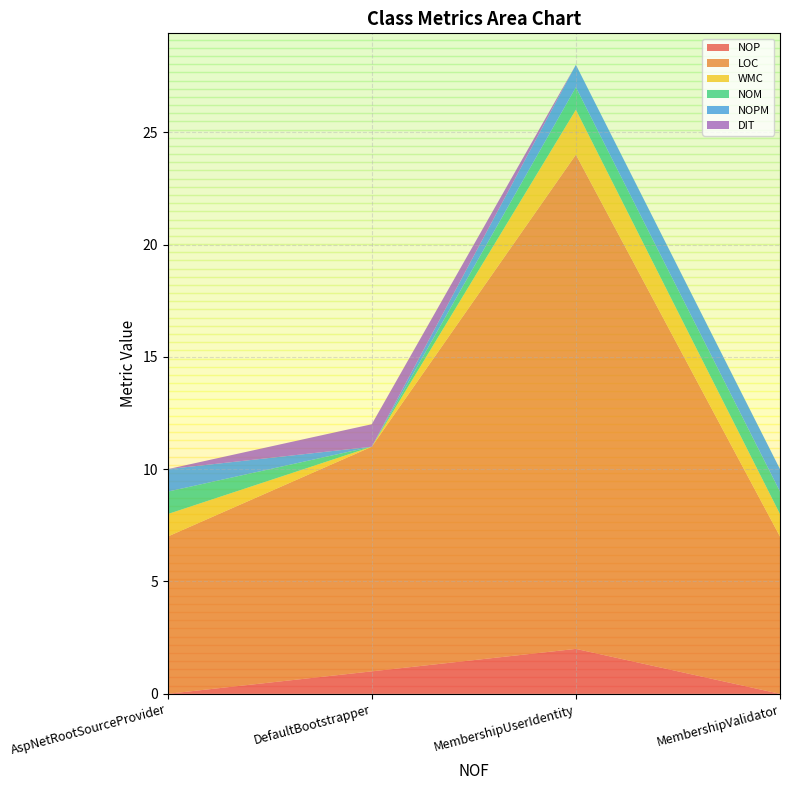

Reading left to right, what are all the values shown in this chart?

NOP: AspNetRootSourceProvider=0	DefaultBootstrapper=1	MembershipUserIdentity=2	MembershipValidator=0
LOC: AspNetRootSourceProvider=7	DefaultBootstrapper=10	MembershipUserIdentity=22	MembershipValidator=7
WMC: AspNetRootSourceProvider=1	DefaultBootstrapper=0	MembershipUserIdentity=2	MembershipValidator=1
NOM: AspNetRootSourceProvider=1	DefaultBootstrapper=0	MembershipUserIdentity=1	MembershipValidator=1
NOPM: AspNetRootSourceProvider=1	DefaultBootstrapper=0	MembershipUserIdentity=1	MembershipValidator=1
DIT: AspNetRootSourceProvider=0	DefaultBootstrapper=1	MembershipUserIdentity=0	MembershipValidator=0